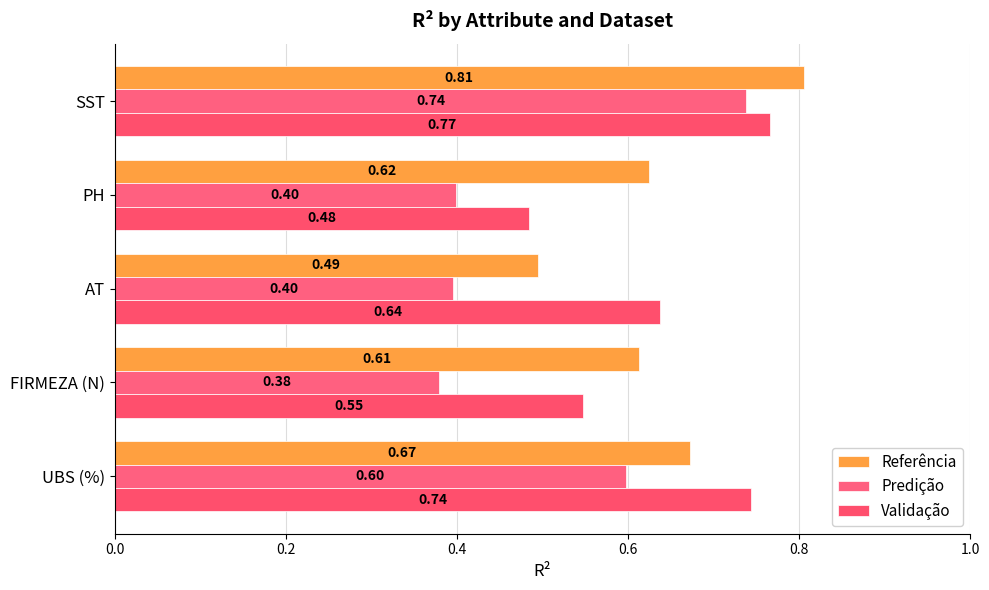

How many categories are shown in the chart?

5